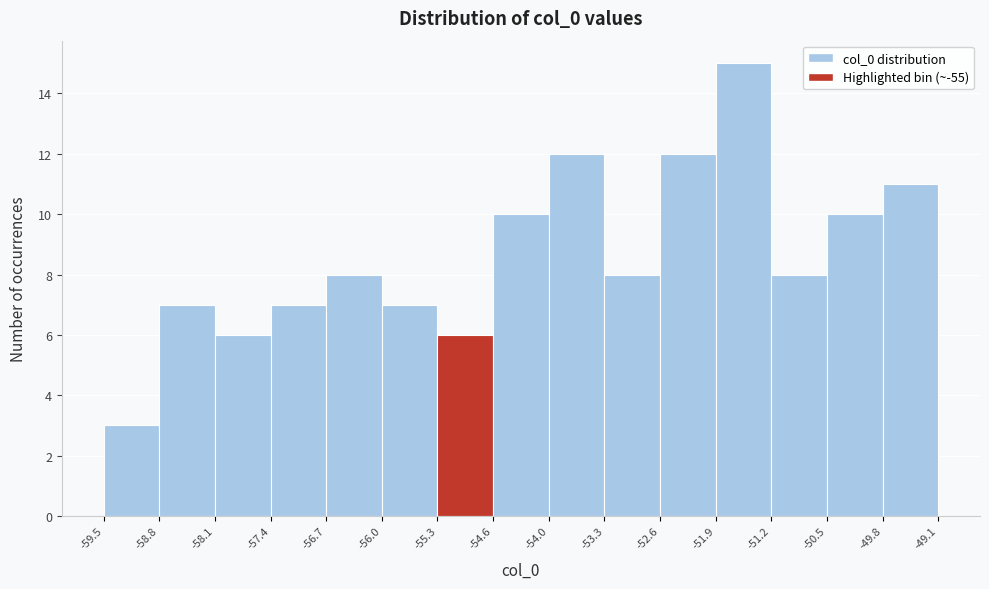

Reading left to right, list every bar in this chart as the range it spans on the x-axis followed by its height. The values are not printed on the chart, so give them approximately, as read against the axis.

-59.5 to -58.8: 3
-58.8 to -58.1: 7
-58.1 to -57.4: 6
-57.4 to -56.7: 7
-56.7 to -56.0: 8
-56.0 to -55.3: 7
-55.3 to -54.6: 6
-54.6 to -54.0: 10
-54.0 to -53.3: 12
-53.3 to -52.6: 8
-52.6 to -51.9: 12
-51.9 to -51.2: 15
-51.2 to -50.5: 8
-50.5 to -49.8: 10
-49.8 to -49.1: 11